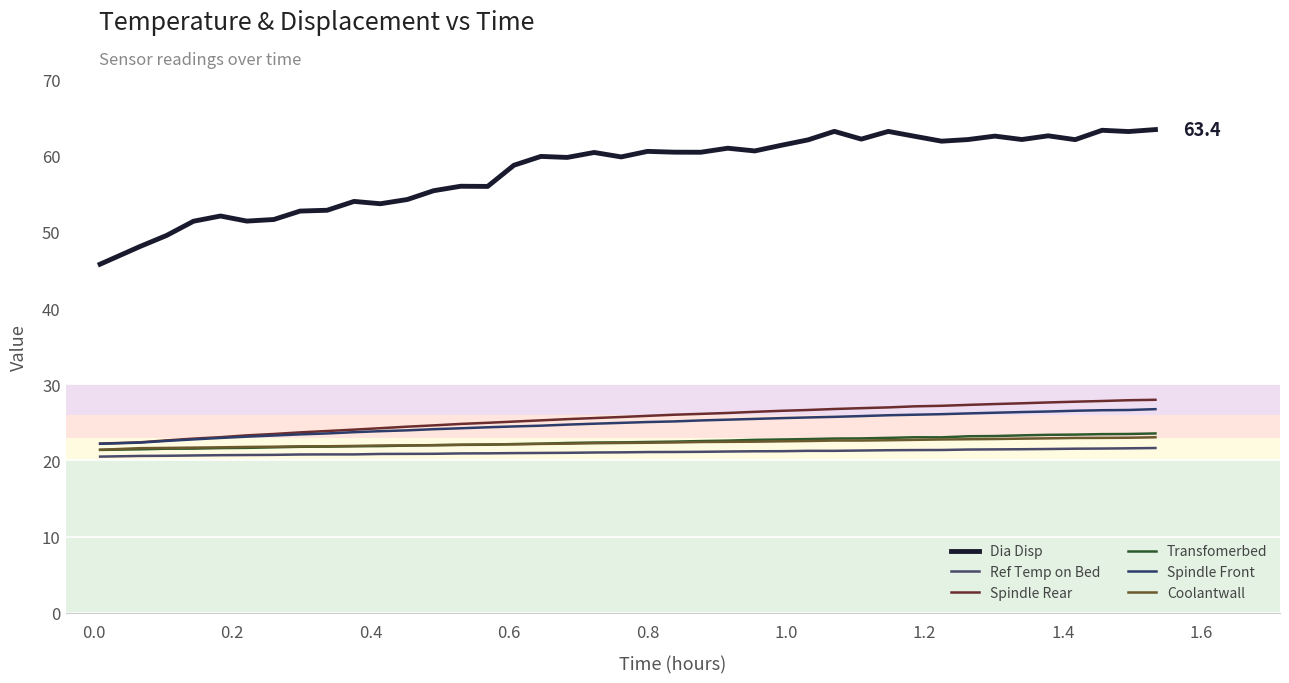

How many values in the Coolantwall series exceed 22?

27